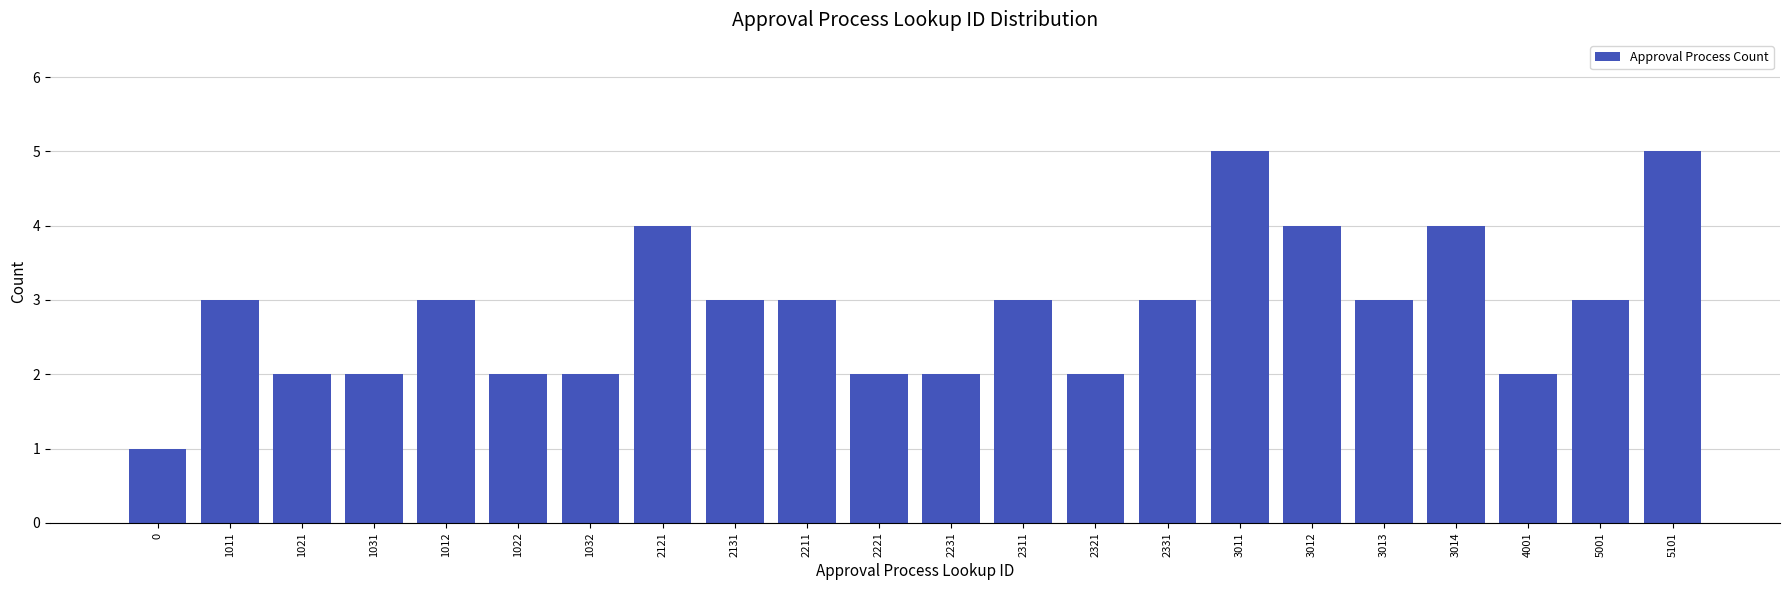

Does the chart contain any negative values?

No